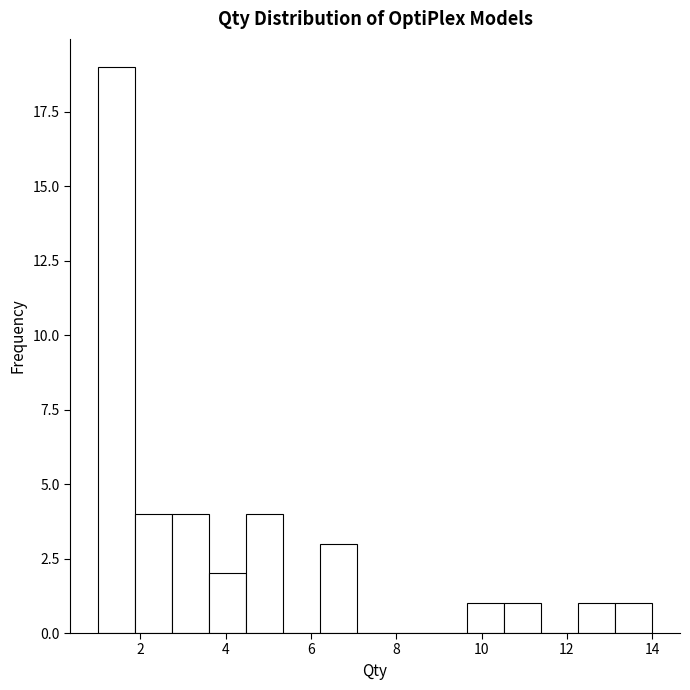

What is the height of the bar covering 13.2 to 14.0 on the x-axis? Neither the bar edges nor the heights are printed on the chart, so give them approximately, as read against the axes.

1